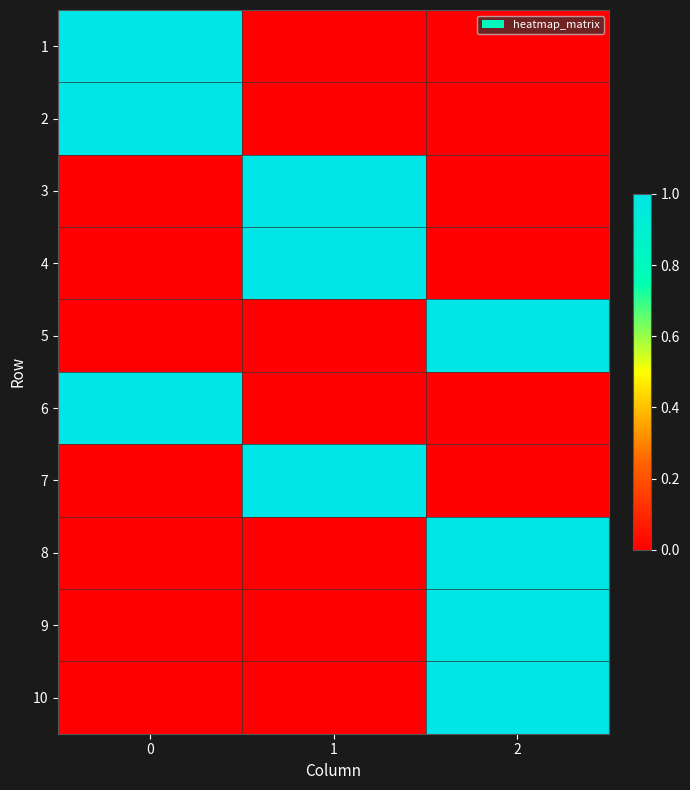

Rank the series by their maximum value, from highest to lowest.

1, 2, 3, 4, 5, 6, 7, 8, 9, 10